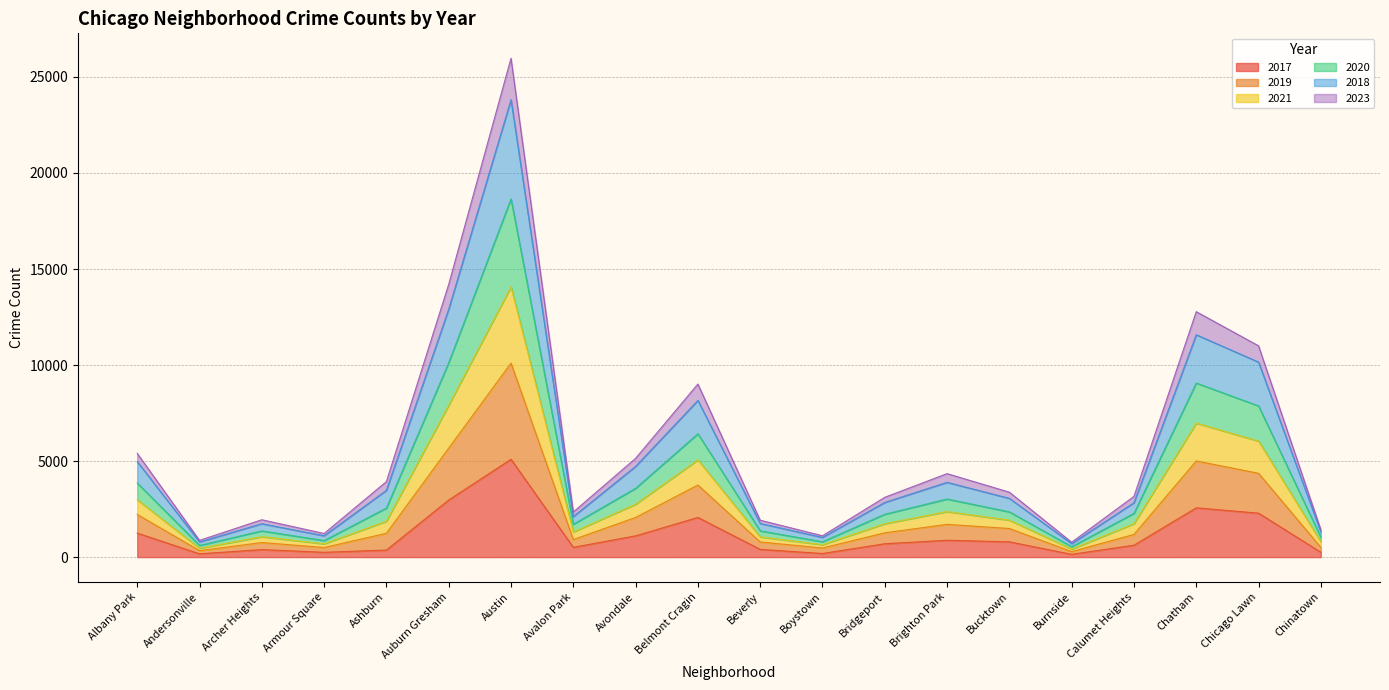

What is the label of the 16th point from the left?

Burnside